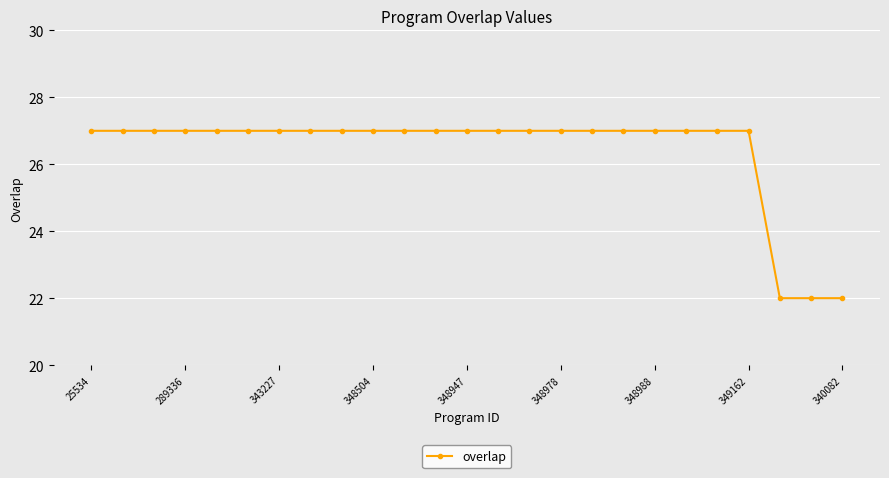

What is the value of the 6th point from the left?

27